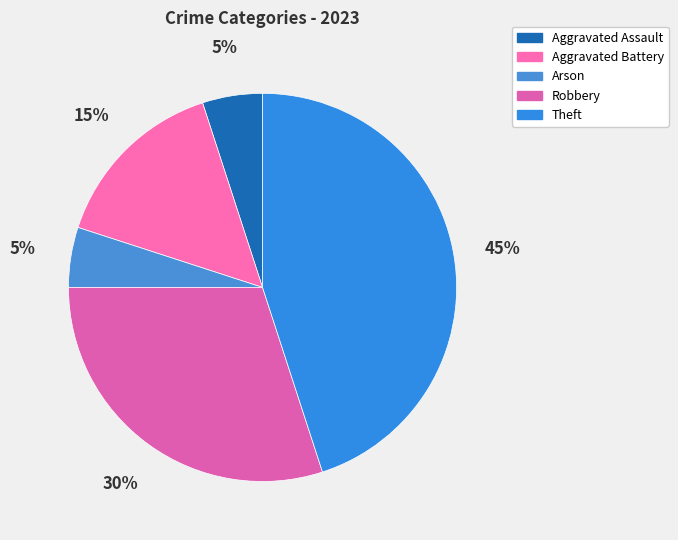

To the nearest percent, what is the combined percentage of Aggravated Assault and Aggravated Battery?

20%